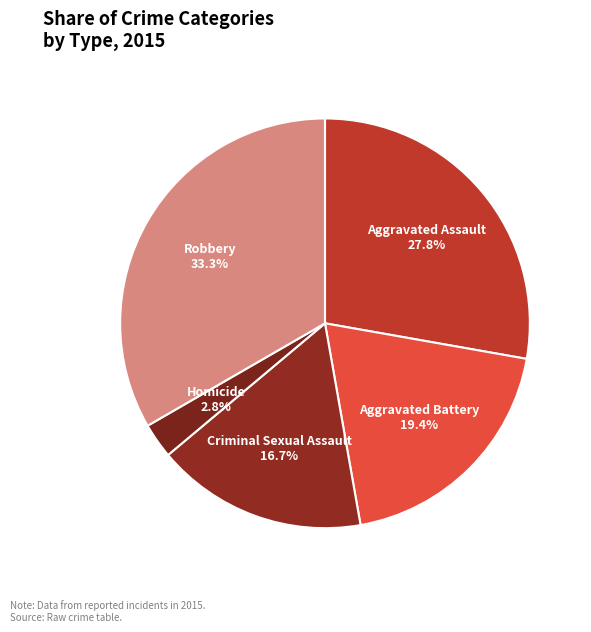

True or false: Aggravated Battery accounts for 19% of the total.

True